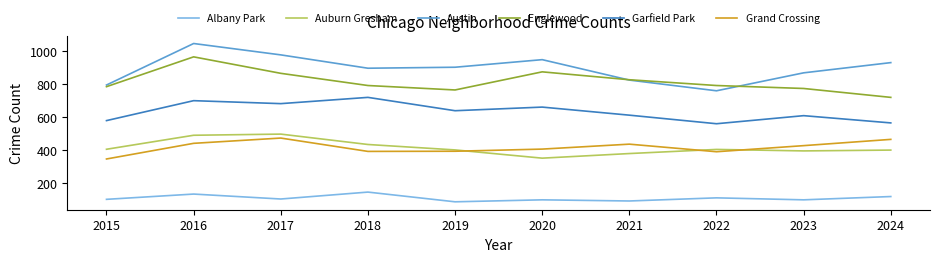

What is the minimum value for Englewood?

720